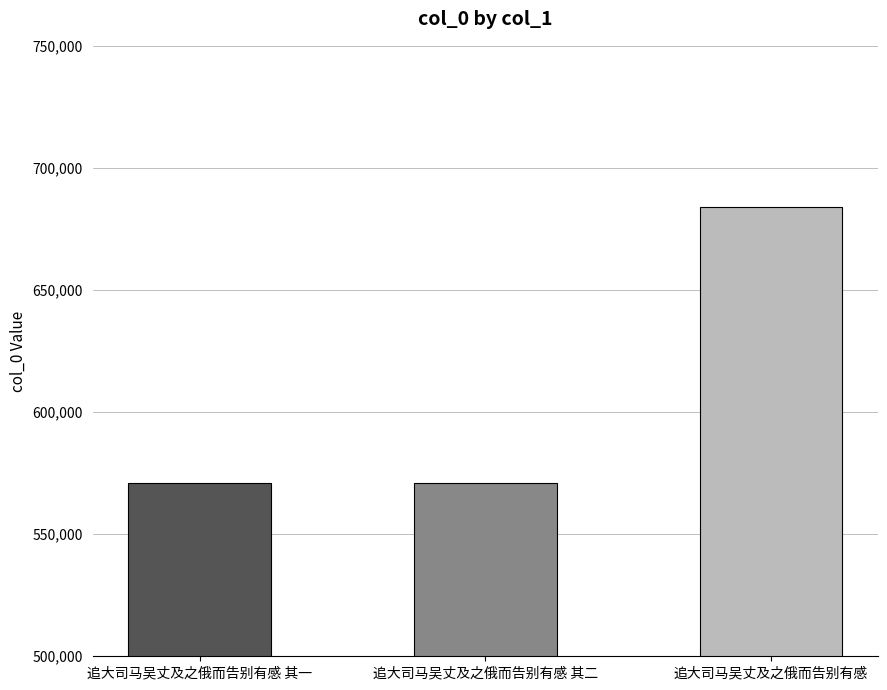

What is the value of the 3rd bar from the left?

683926